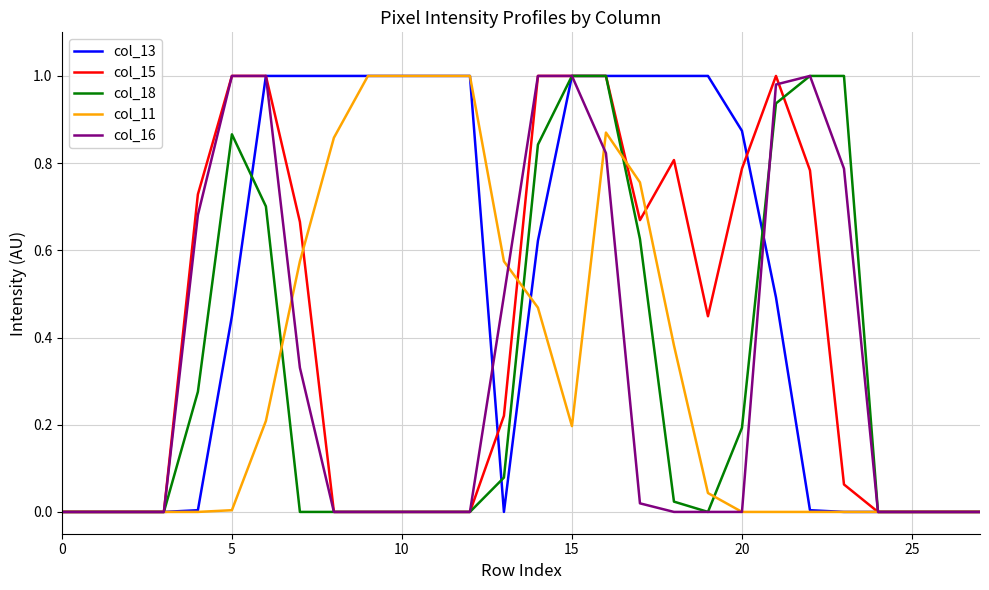

Which series has the largest total across all categories?

col_13